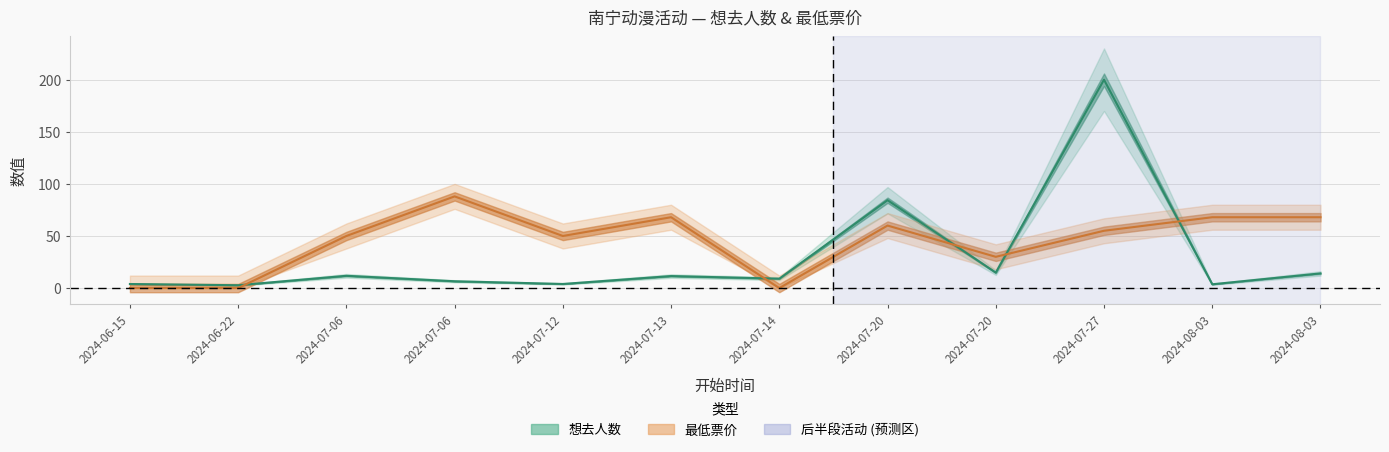

Rank the series at 2024-07-06 from lowest to highest value.

想去人数, 最低票价_numeric